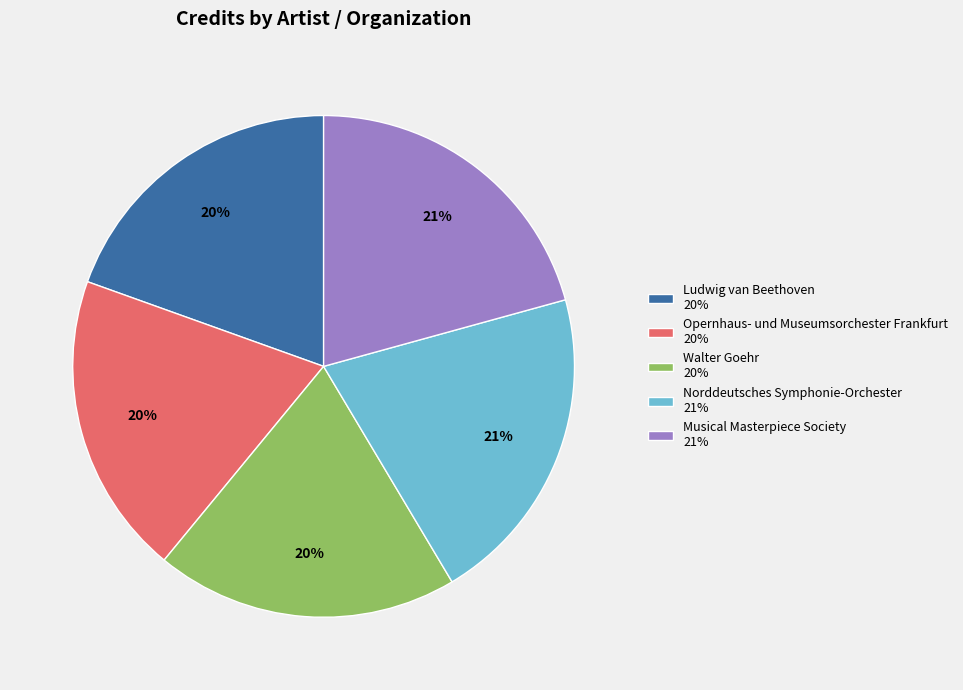

Count the number of slices in the pie.

5